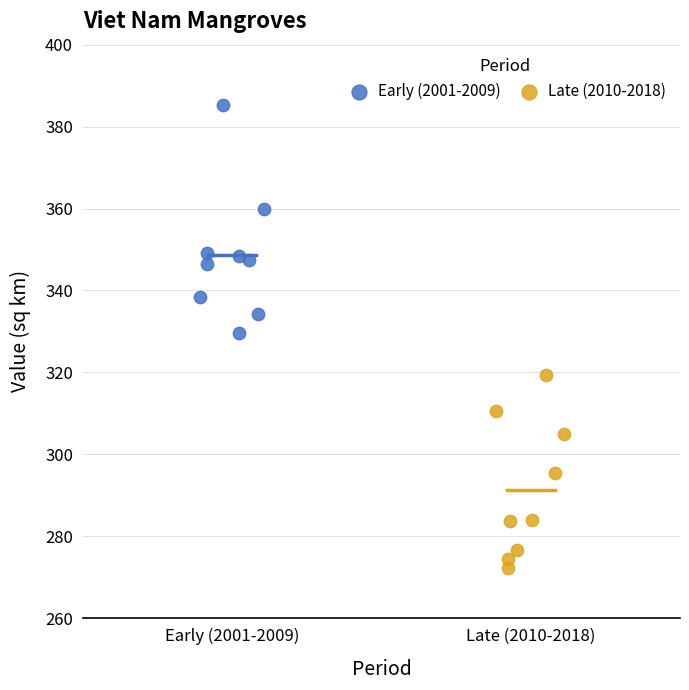

Which series has the widest spread of Y values?

Early (2001-2009)